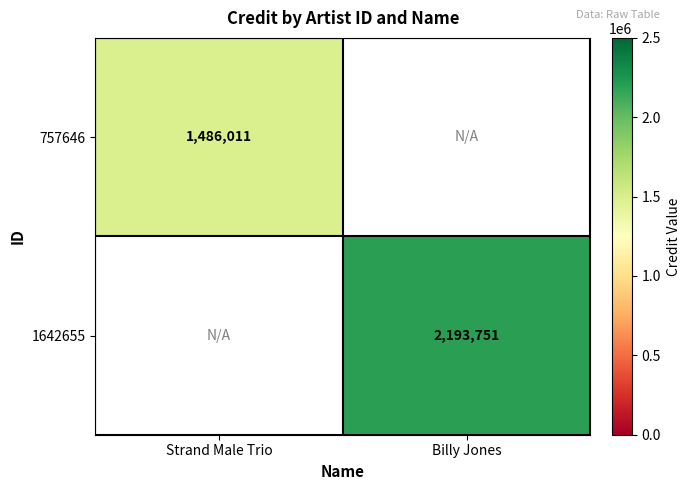

Which category has the lowest value across all series?

Strand Male Trio